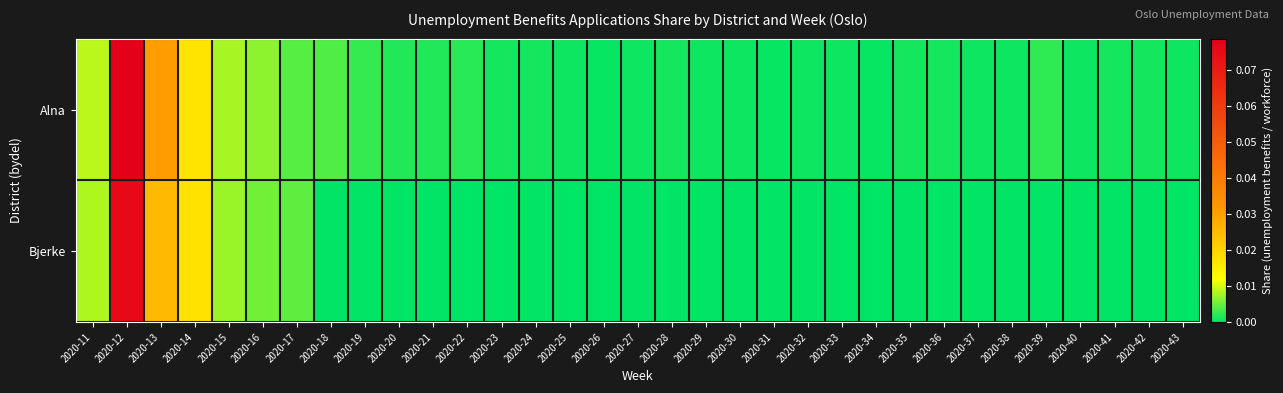

What is the total value across all series at 2020-12?

0.2